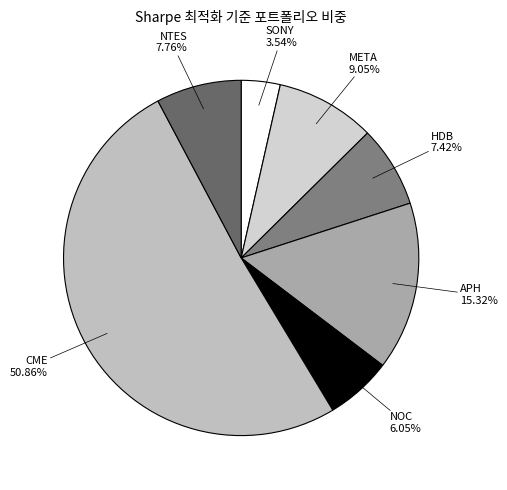

Which slice is the largest?

CME